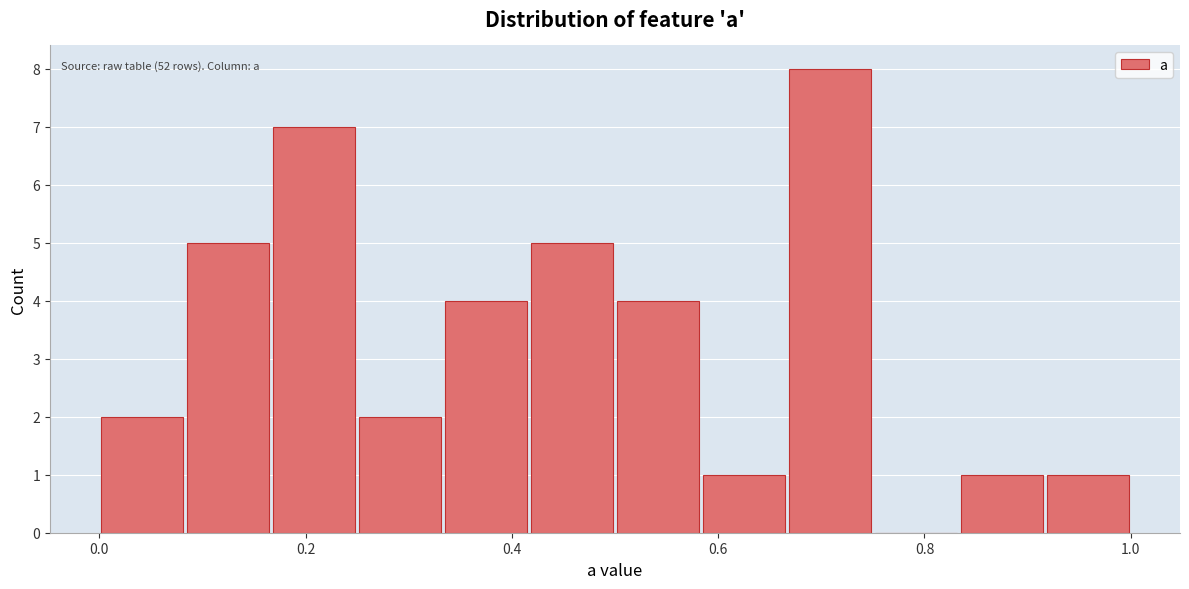

Which range on the x-axis has the tallest bar?

0.66 to 0.76